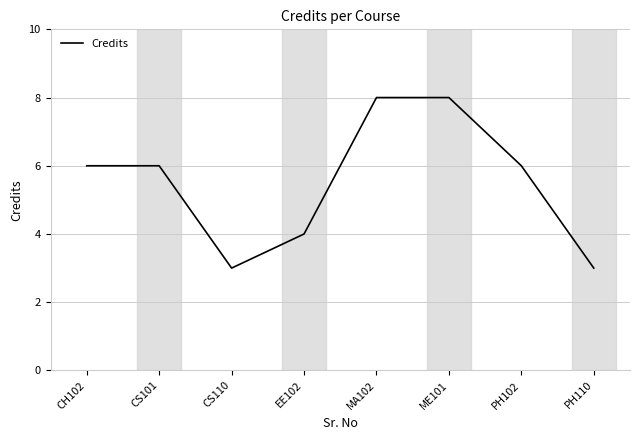

Reading left to right, what are all the values shown in this chart?

CH102=6	CS101=6	CS110=3	EE102=4	MA102=8	ME101=8	PH102=6	PH110=3